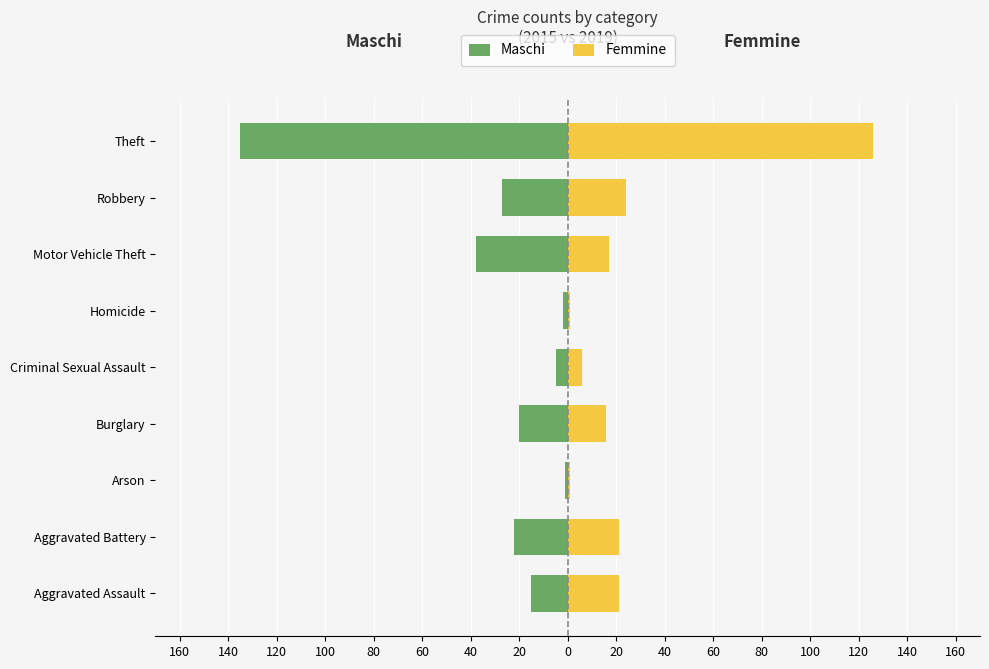

At Motor Vehicle Theft, list the series in order from largest to smallest.

Femmine, Maschi